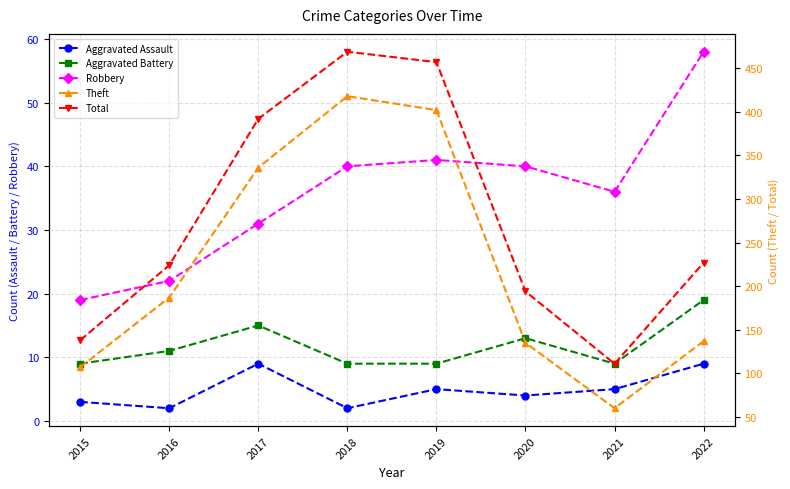

True or false: Total and Aggravated Battery intersect in this chart.

False